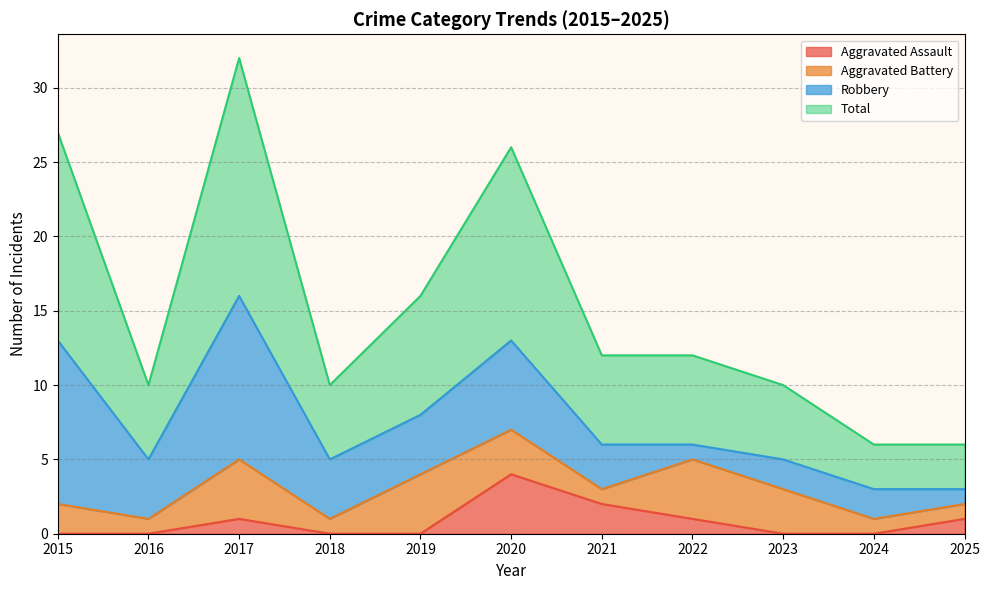

What is the approximate value of Total at 2015, to the nearest 5?

25